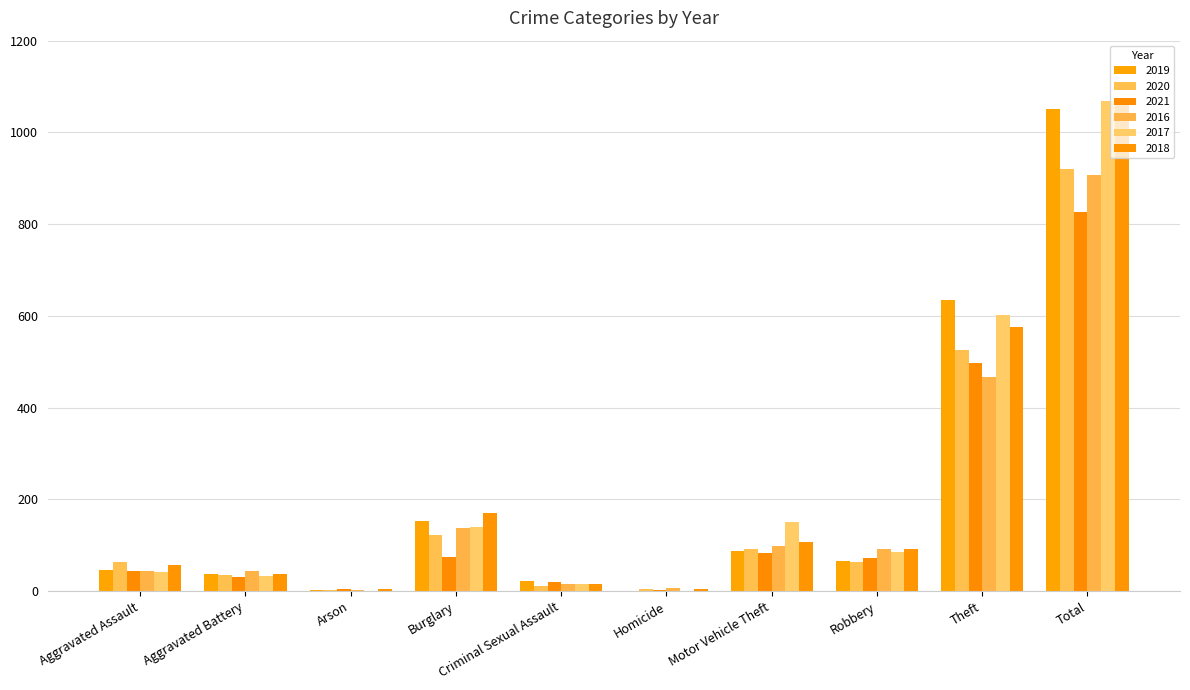

Count the number of categories in the chart.

10